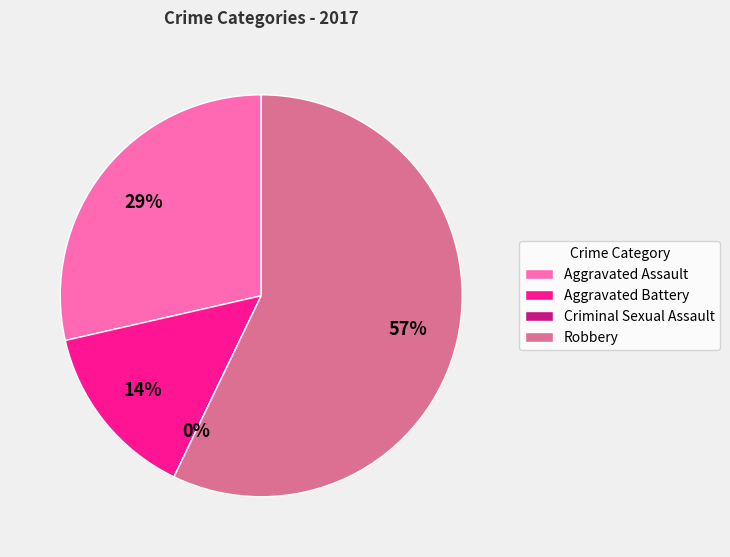

What is the total percentage of Aggravated Assault and Robbery?

85.7%